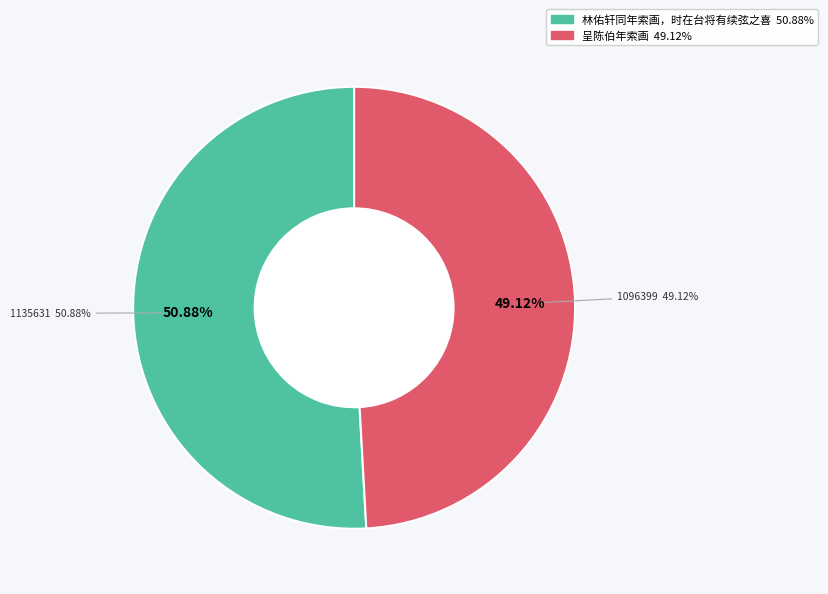

Does 呈陈伯年索画 account for over 50% of the chart?

No